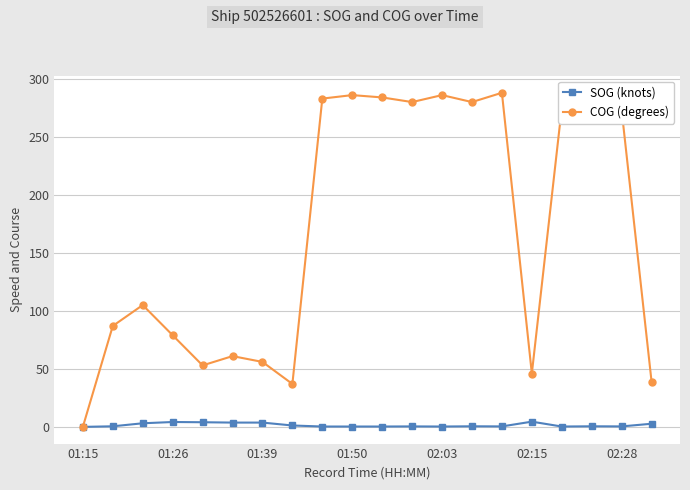

What is the value of the COG (degrees) point at the 19th from the left?

273.0